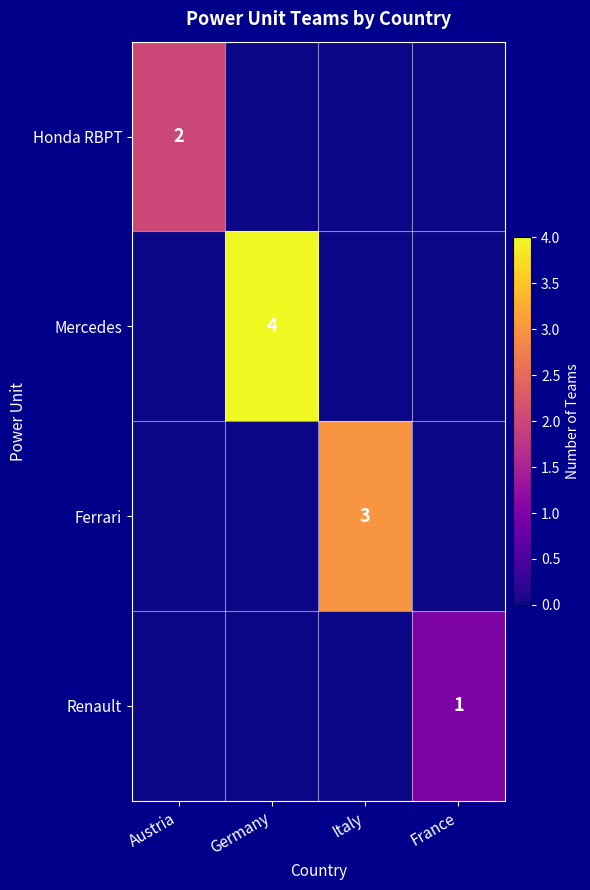

Is it true that Ferrari equals 3 at Italy?

True